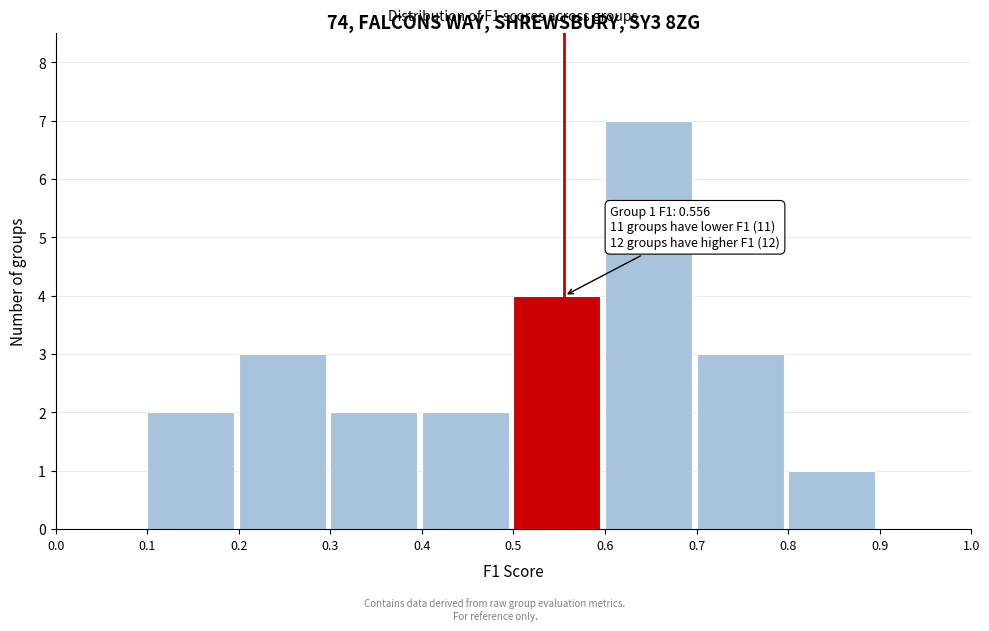

Over which range of the x-axis is the bar tallest?

0.6 to 0.7